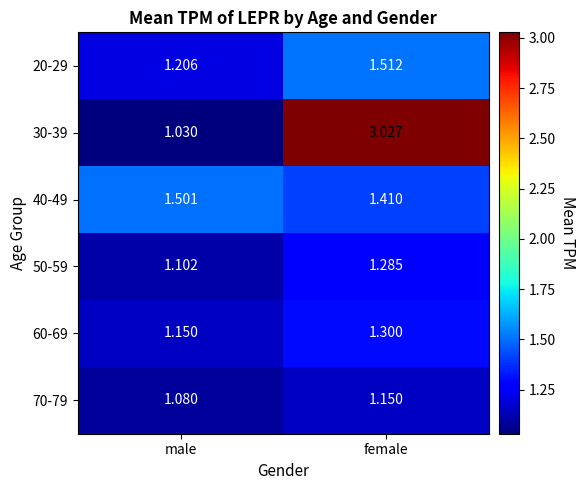

List the labels in order of 70-79 value, largest first.

female, male